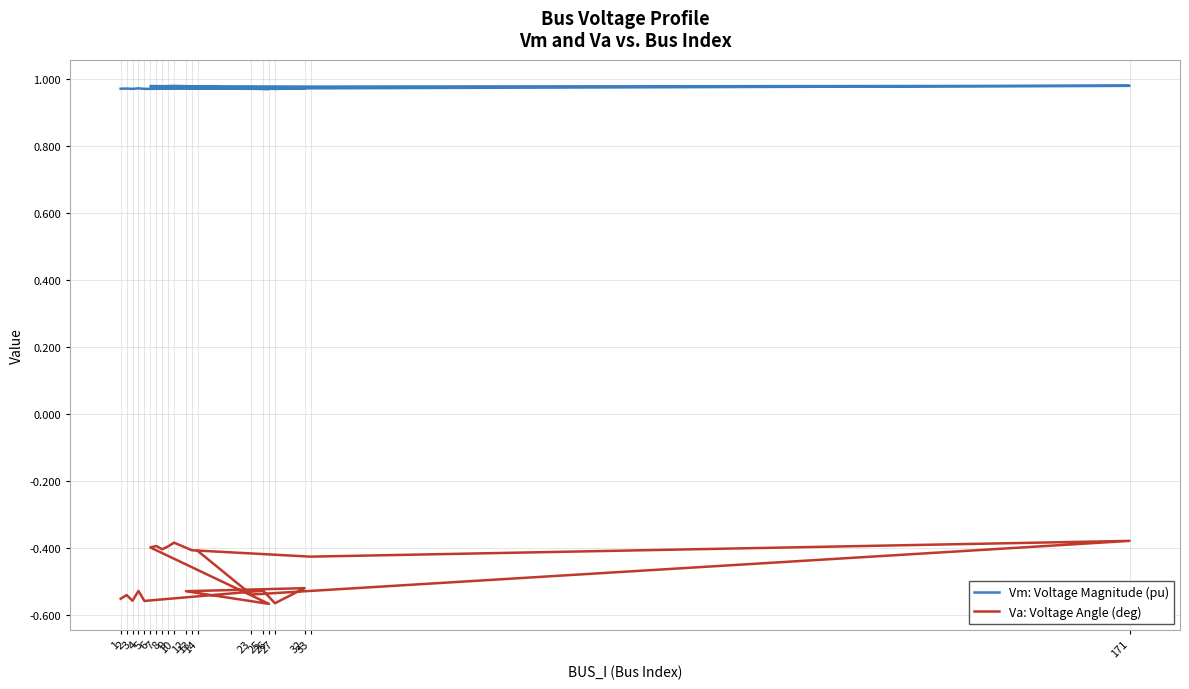

At how many categories does at least one series exceed 0?

20